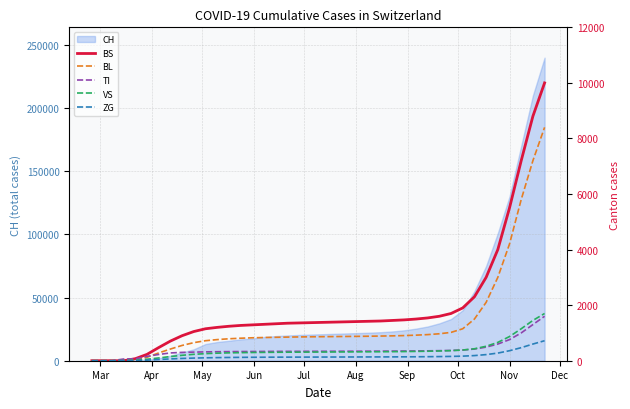

What is the value of the TI point at the 34th from the left?

420